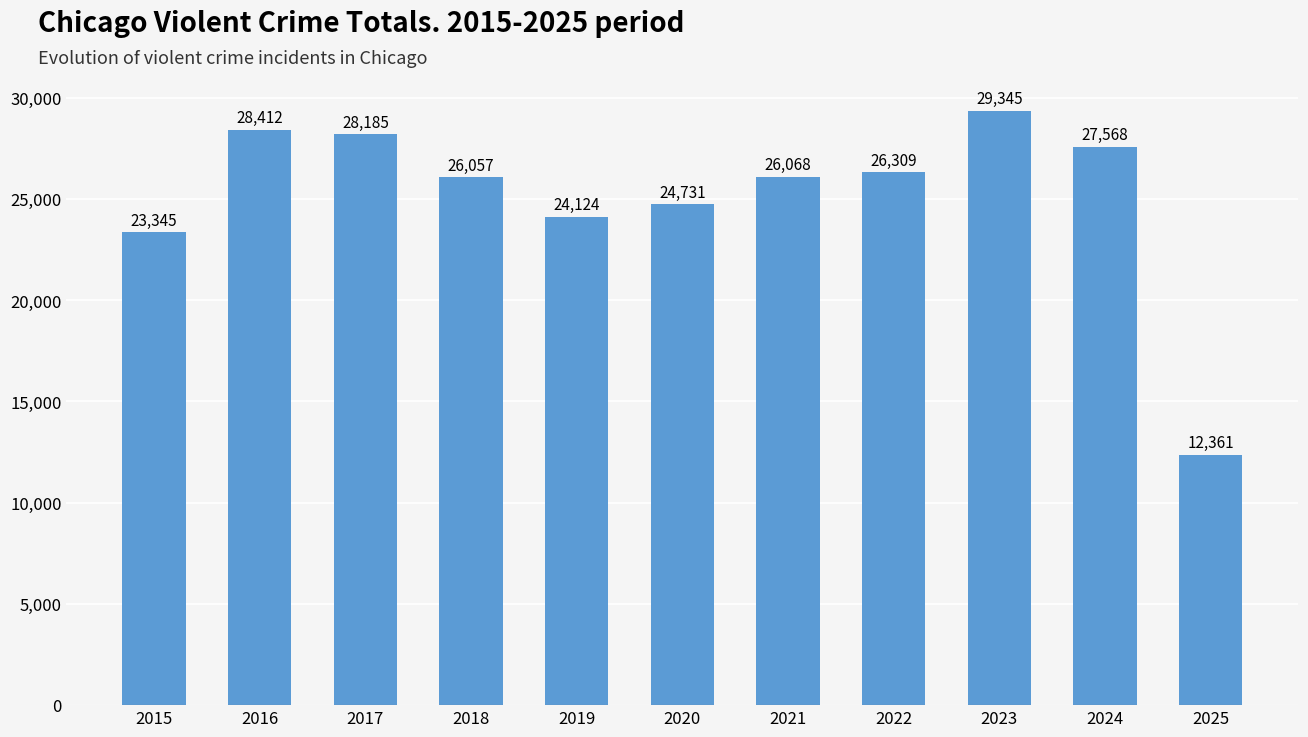

How many bars are there in total?

11